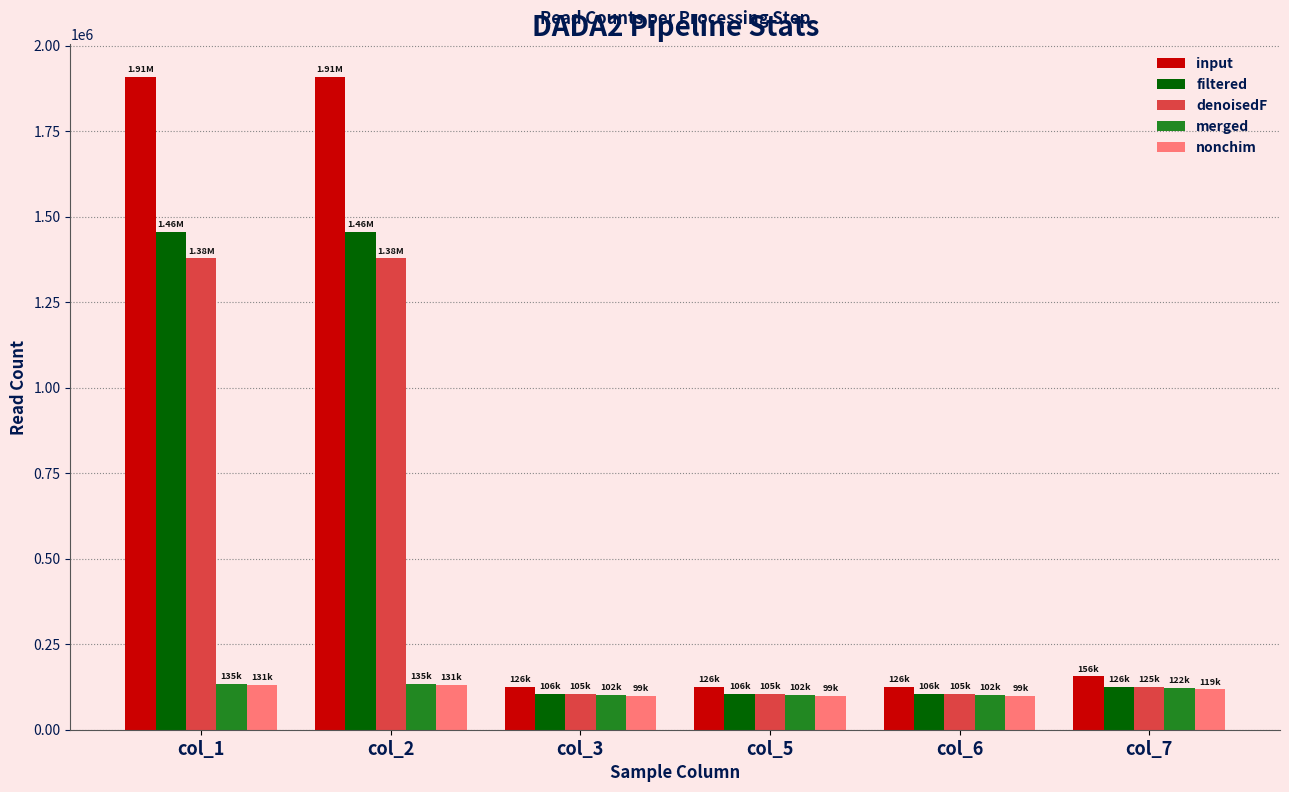

What is the difference between the maximum and minimum values in the denoisedF series?

1273345